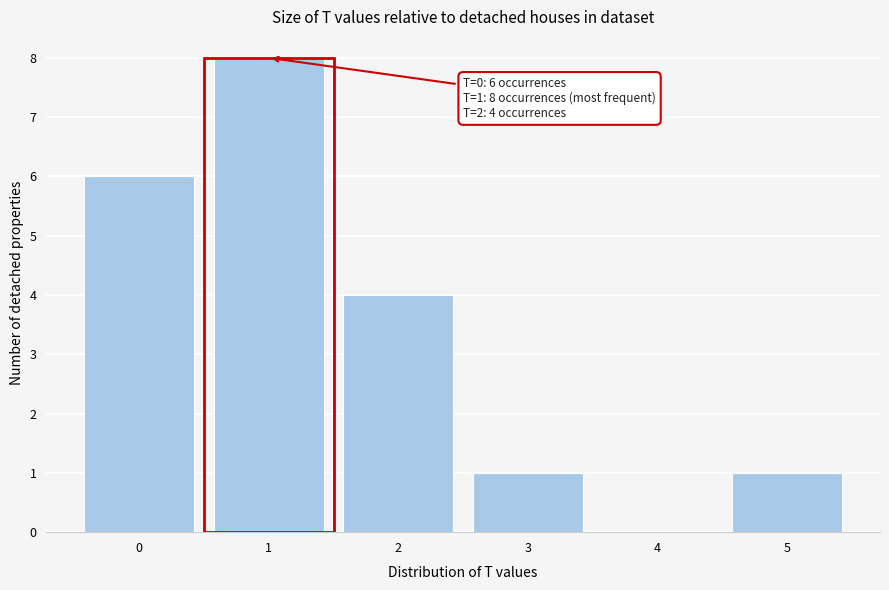

Reading left to right, what are all the values shown in this chart?

0=6	1=8	2=4	3=1	4=0	5=1